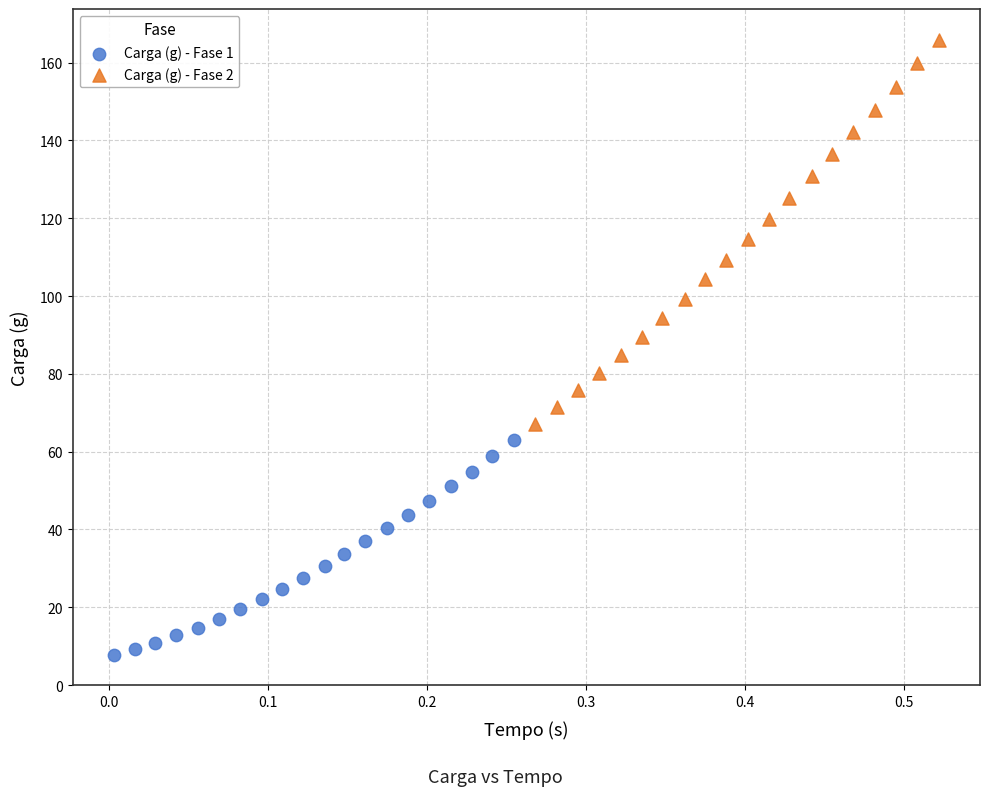

Which series contains the lowest Y value?

Carga (g) - Fase 1